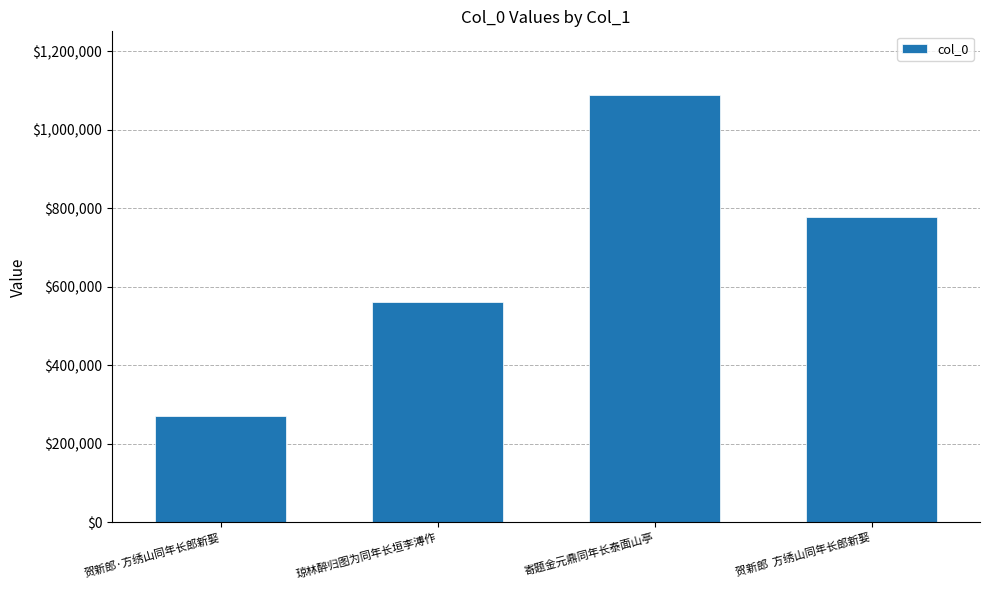

The value at 贺新郎  方绣山同年长郎新娶 is 1329004. True or false?

False